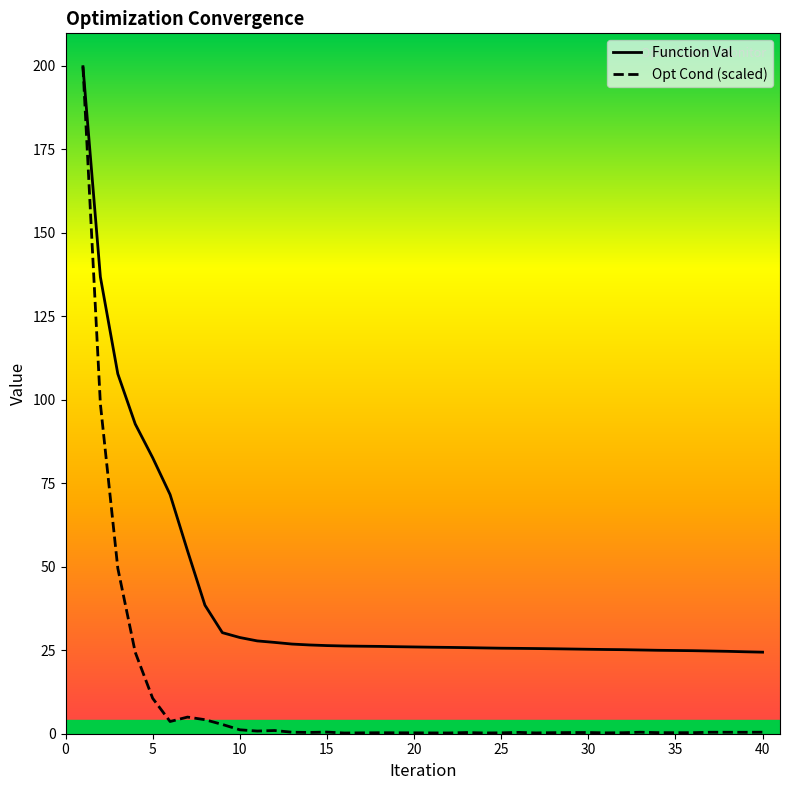

Which series has the largest total across all categories?

Function Val